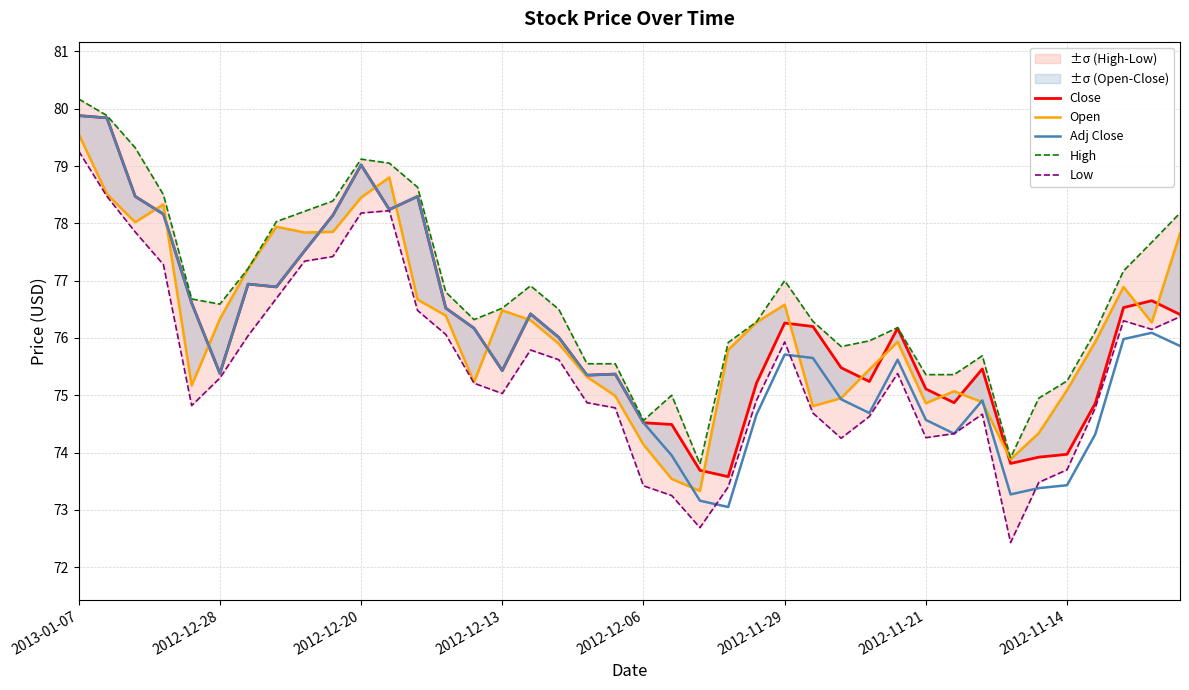

What is the total value across all series at 28?

376.0